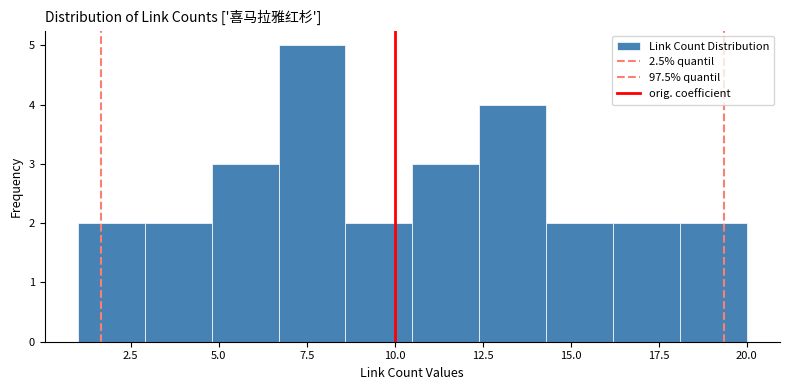

Read against the x-axis, roughly where is the centre of the tallest bar?

7.5